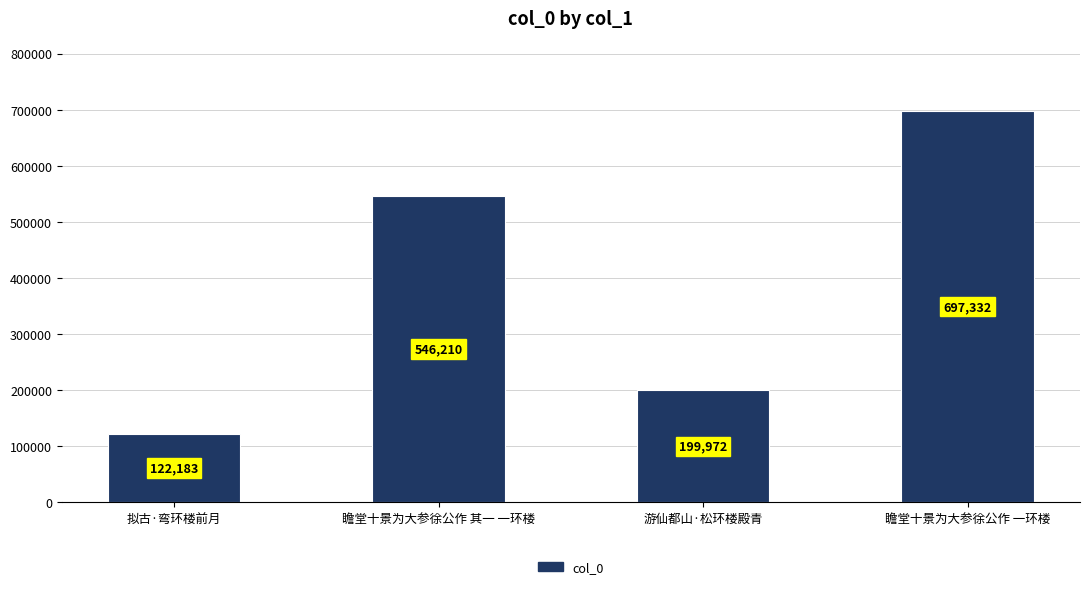

Count the values in the range 199972 to 697332.

3